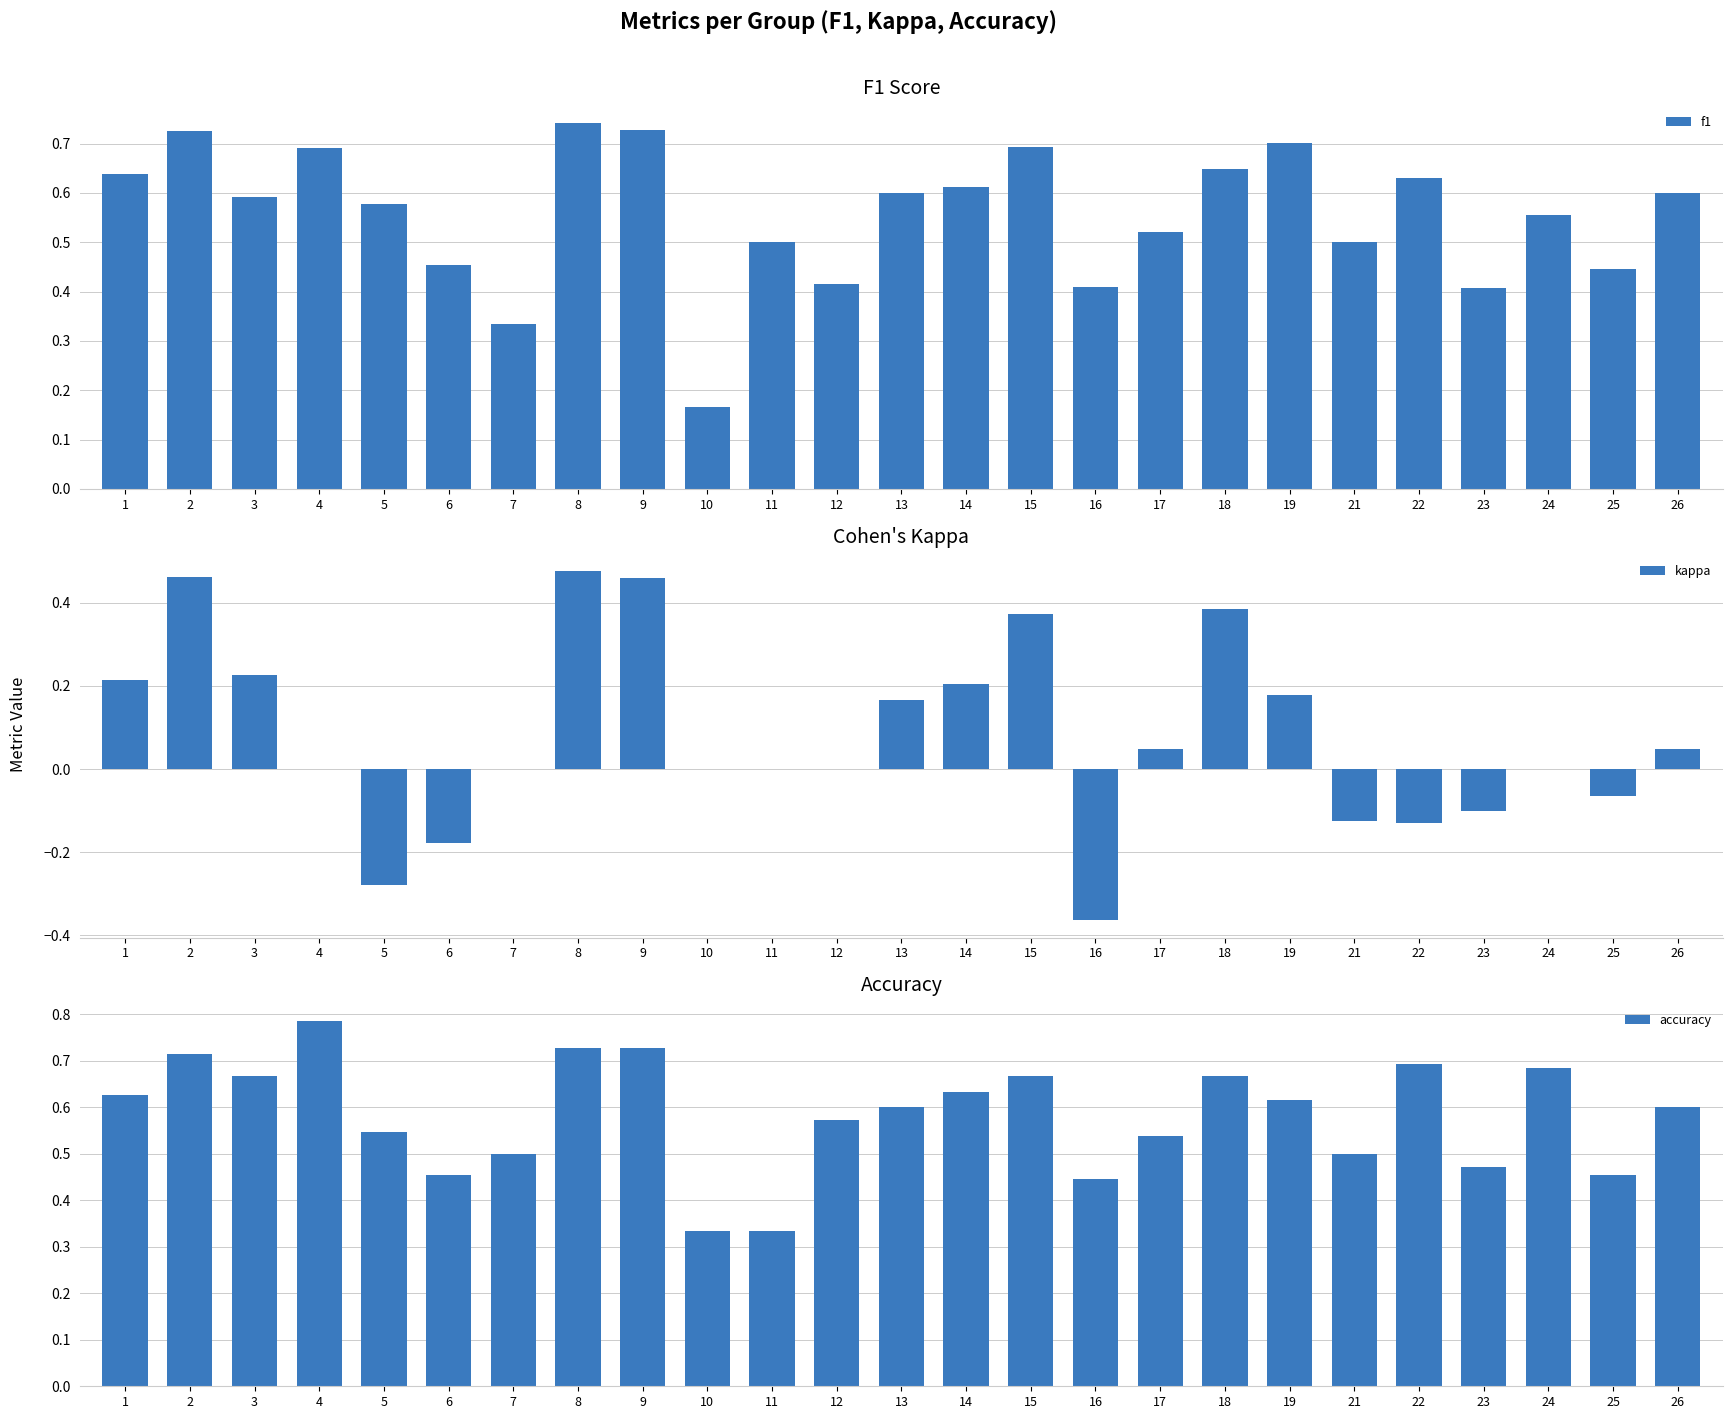

How many negative values does the kappa series have?

7